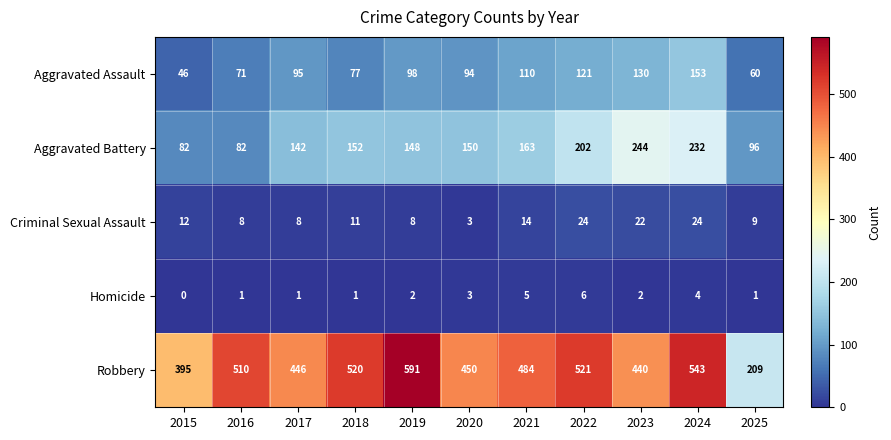

Rank the series by their maximum value, from lowest to highest.

Homicide, Criminal Sexual Assault, Aggravated Assault, Aggravated Battery, Robbery